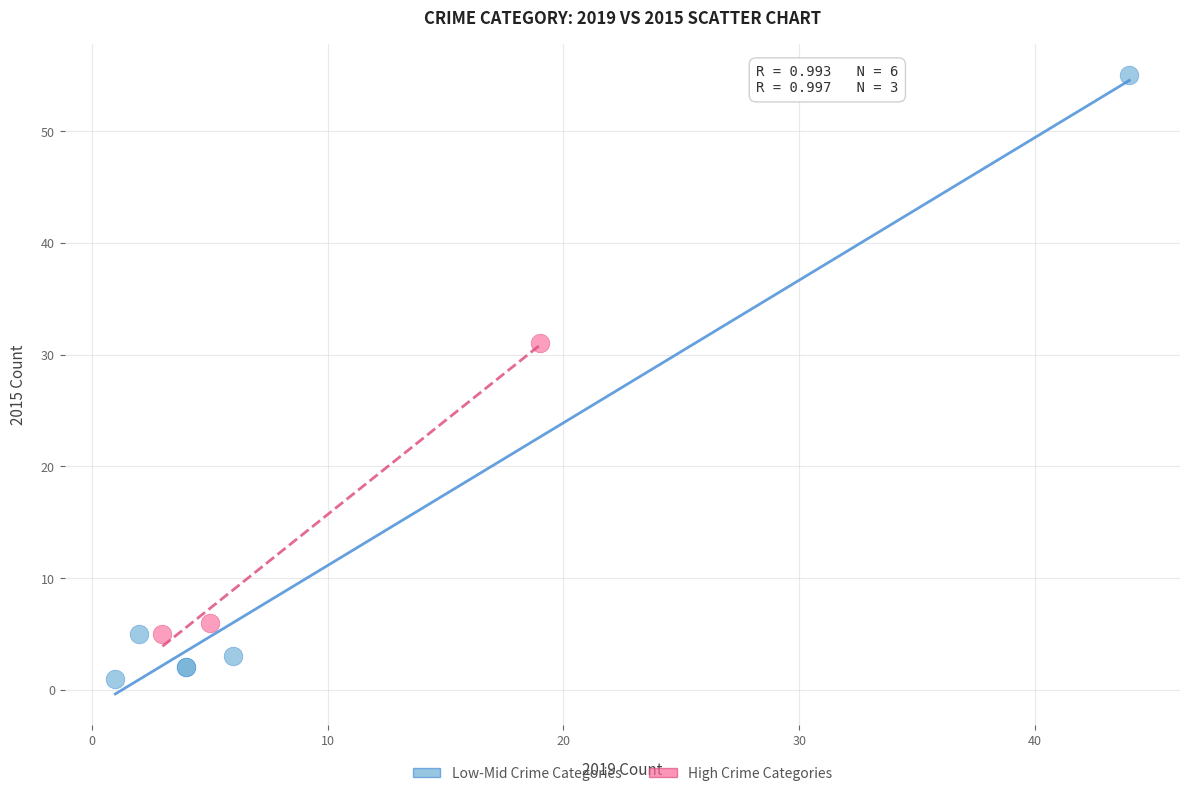

Which series contains the highest Y value?

Low-Mid Crime Categories